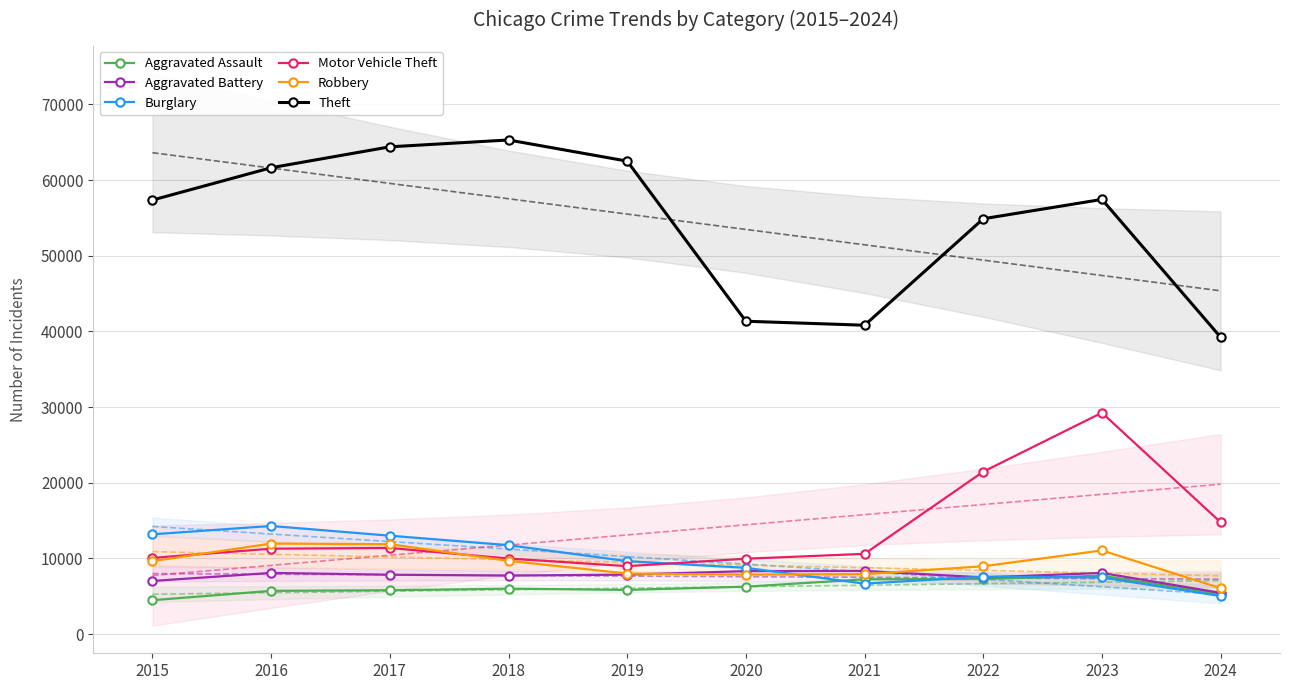

Is it true that Theft equals 26998 at 2024?

False